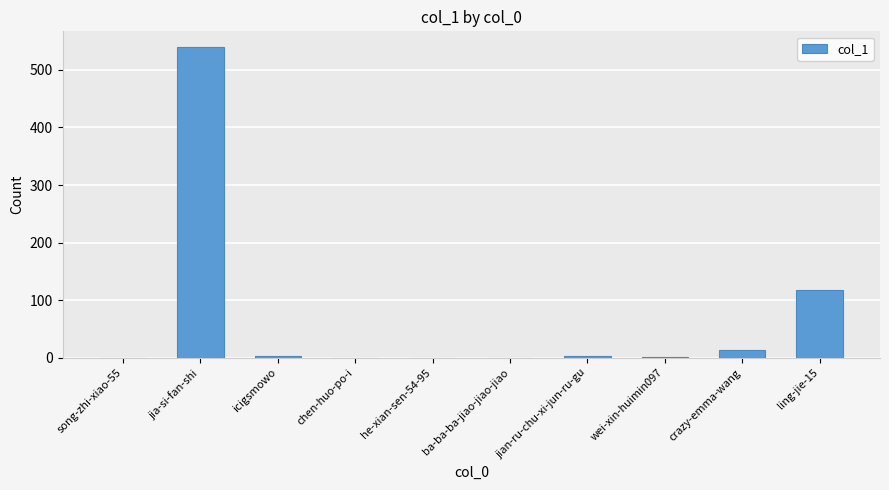

How many series are shown in this chart?

1